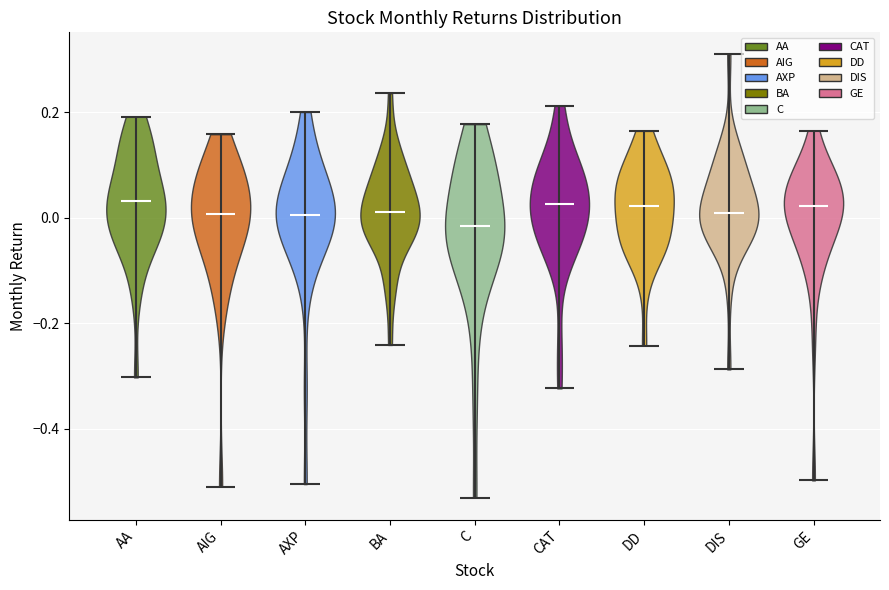

Reading left to right, read every violin against the y-axis: where its median line is, and the lowest and highest points it reaches. The values are not printed on the chart, so give them approximately, as read against the axis.

AA: median line 0.04, lowest point -0.30, highest point 0.20
AIG: median line 0.00, lowest point -0.50, highest point 0.16
AXP: median line 0.00, lowest point -0.50, highest point 0.20
BA: median line 0.02, lowest point -0.24, highest point 0.24
C: median line -0.02, lowest point -0.54, highest point 0.18
CAT: median line 0.02, lowest point -0.32, highest point 0.22
DD: median line 0.02, lowest point -0.24, highest point 0.16
DIS: median line 0.00, lowest point -0.28, highest point 0.30
GE: median line 0.02, lowest point -0.50, highest point 0.16